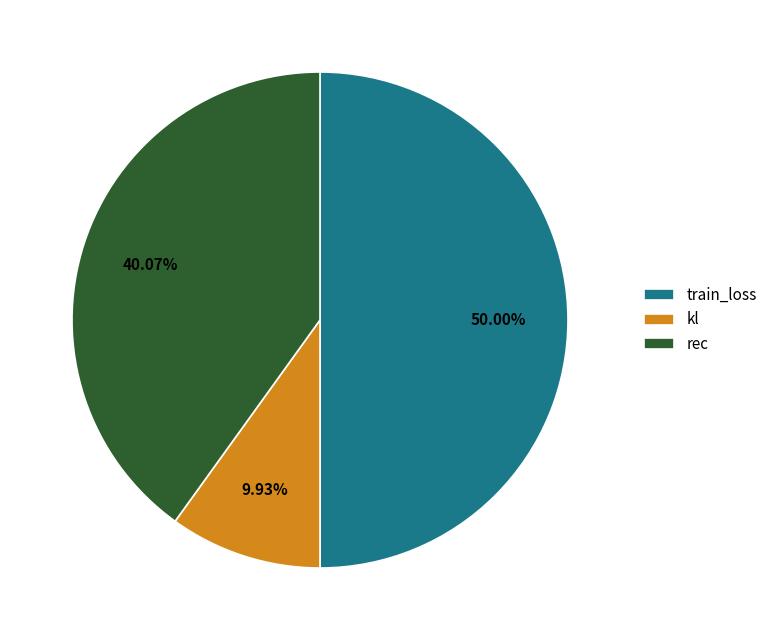

Count the number of slices in the pie.

3